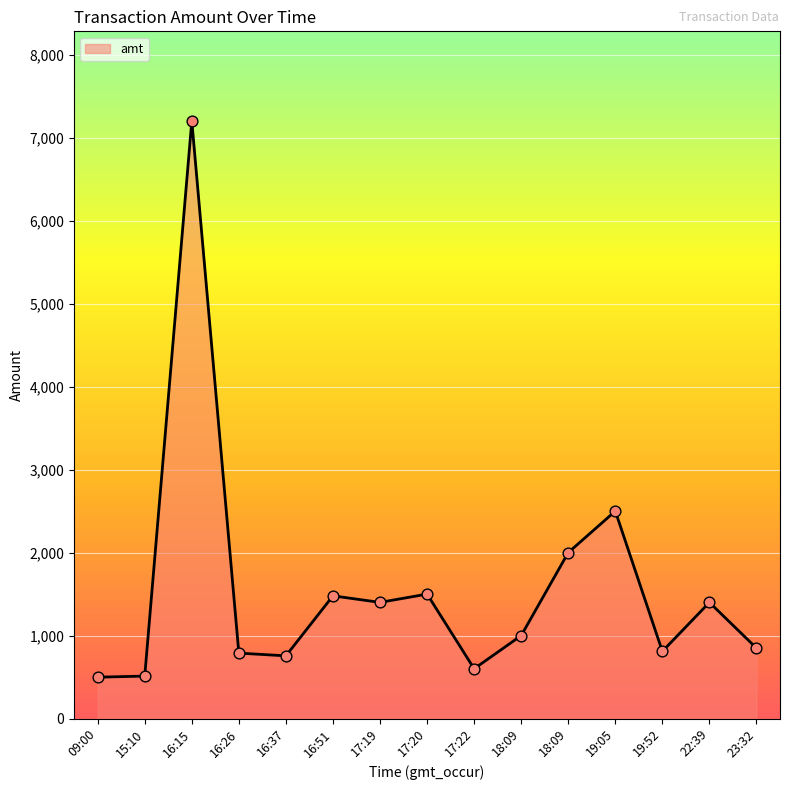

Which has a higher value, 19:52 or 16:37?

19:52